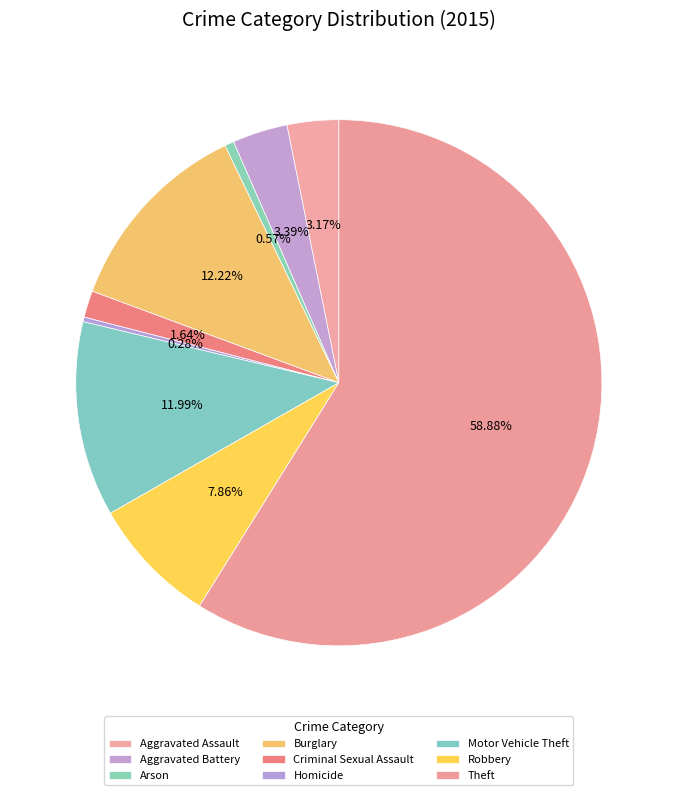

What percentage is the Theft slice, to the nearest percent?

59%